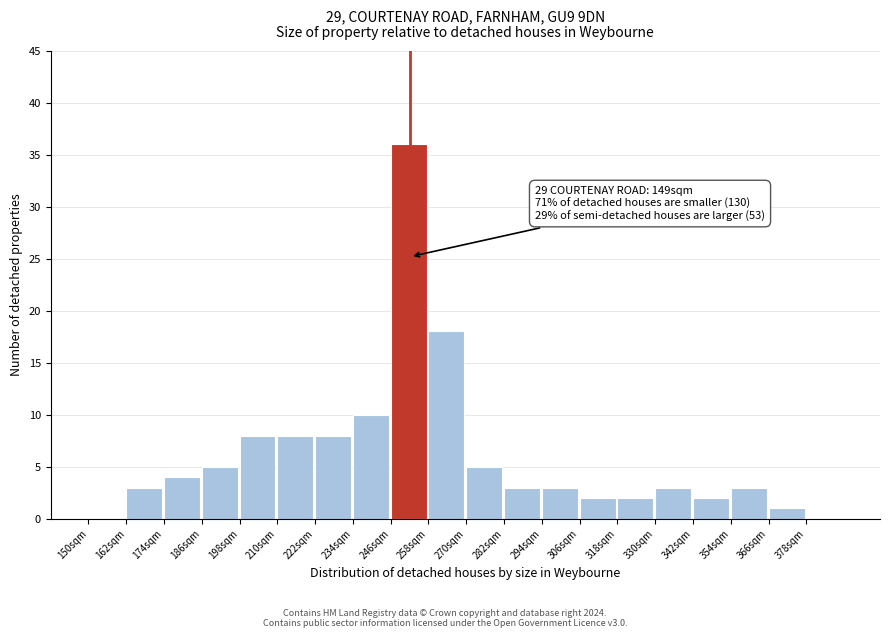

Over which range of the x-axis is the bar tallest?

246 to 258